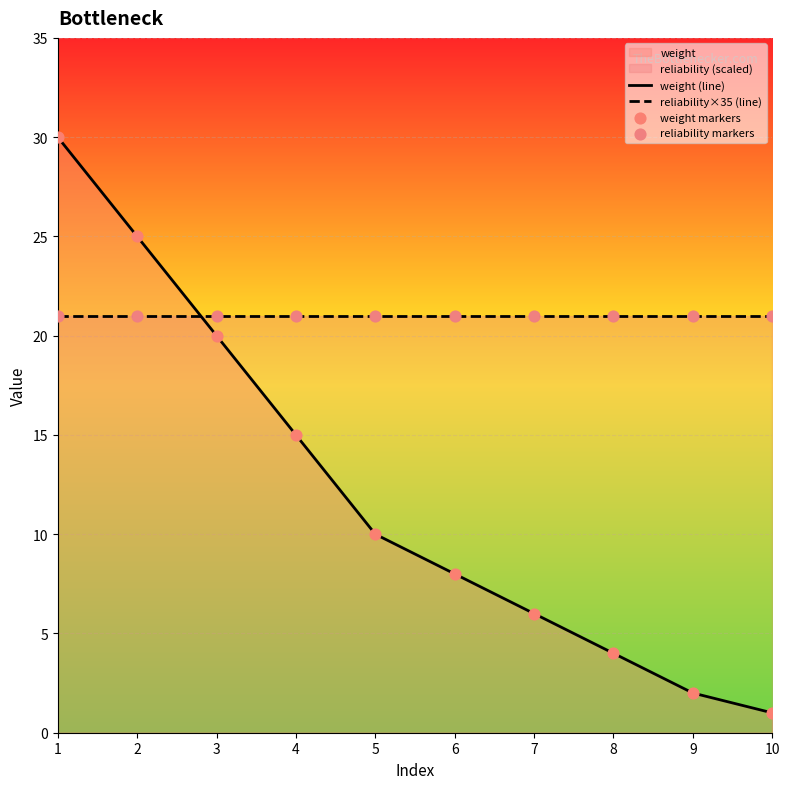

At how many categories does at least one series exceed 11?

10